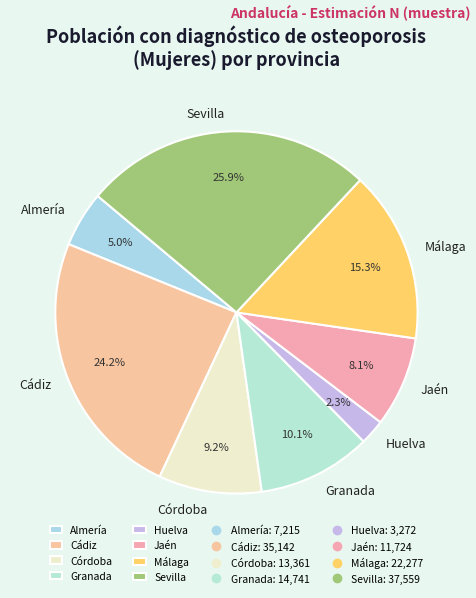

Count the number of slices in the pie.

8